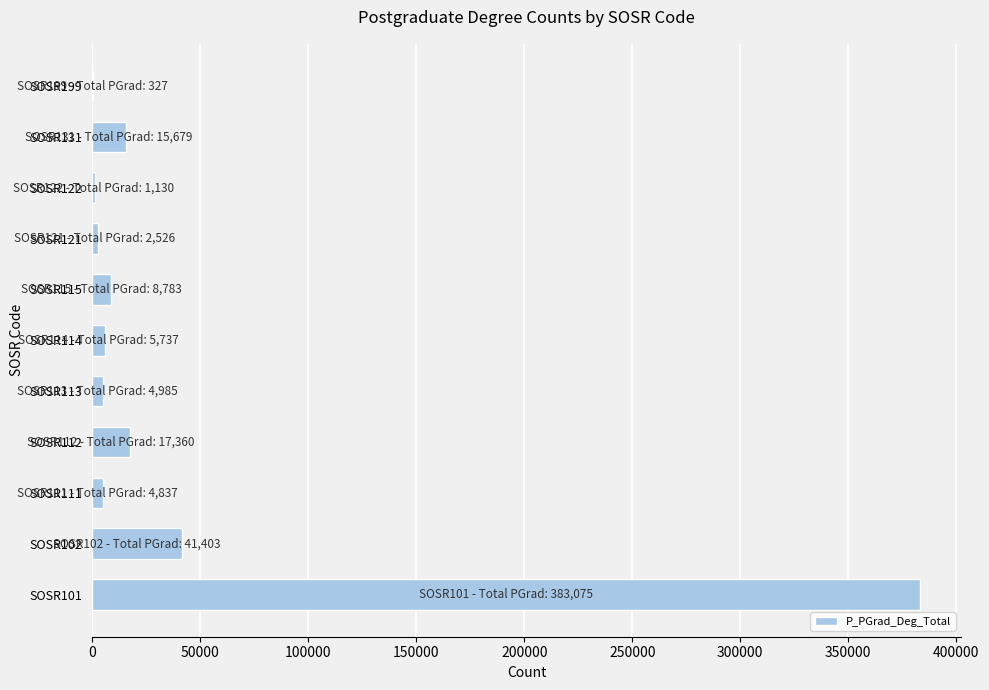

At which label is the value closest to 191701?

SOSR102